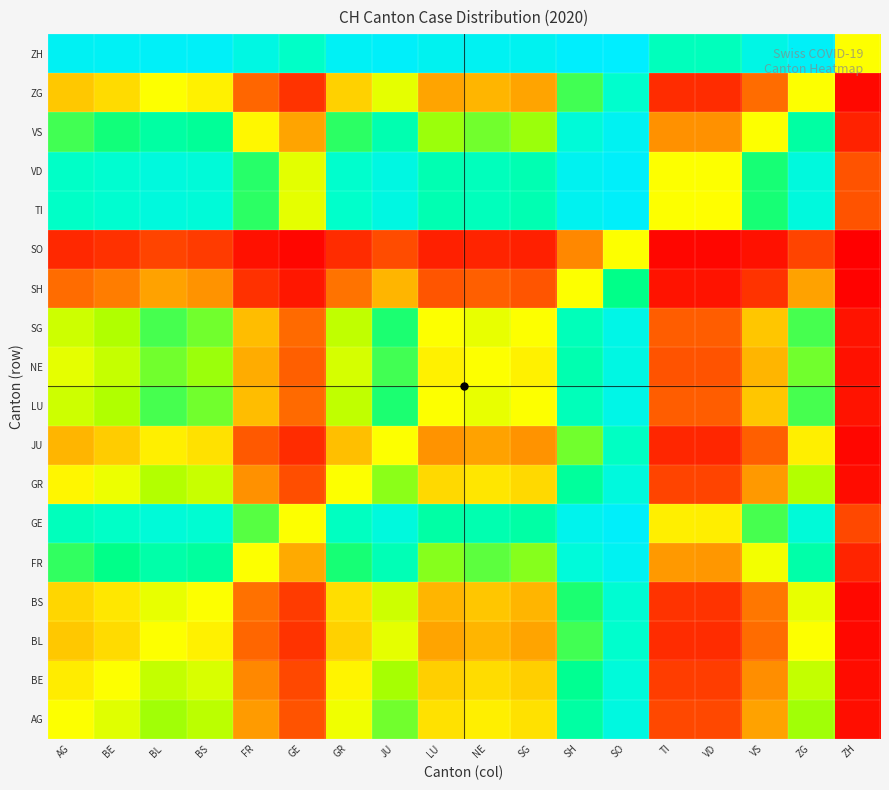

Rank the series at AG from lowest to highest value.

SO, SH, JU, BL, ZG, BS, BE, GR, AG, NE, LU, SG, VS, FR, GE, TI, VD, ZH